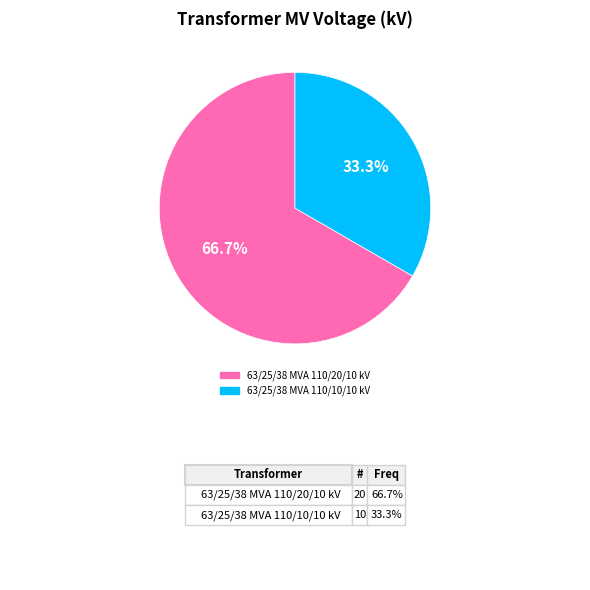

Rank the categories by value from highest to lowest.

63/25/38 MVA 110/20/10 kV, 63/25/38 MVA 110/10/10 kV